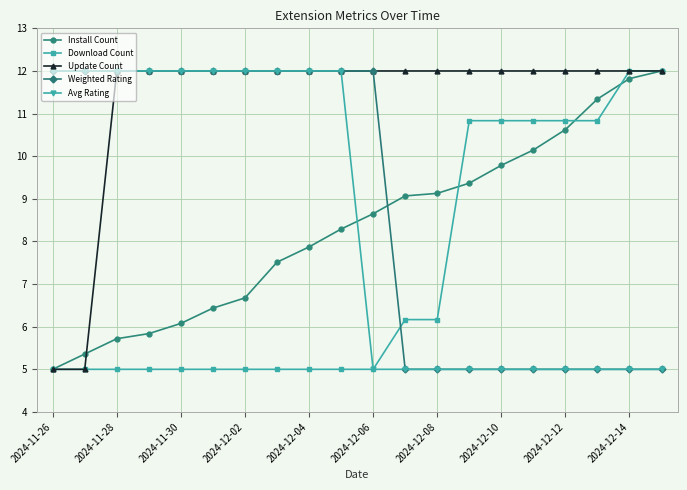

Which series has the largest total across all categories?

Update Count